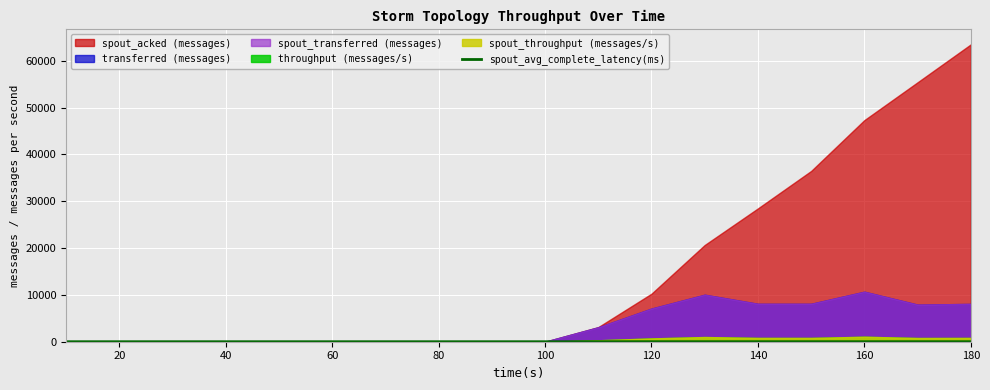

How many values exceed 0?

8